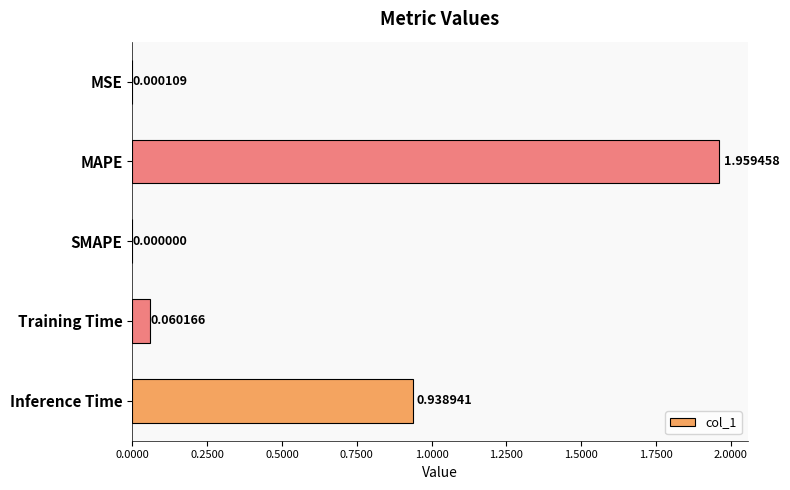

Between MSE and MAPE, which is larger?

MAPE